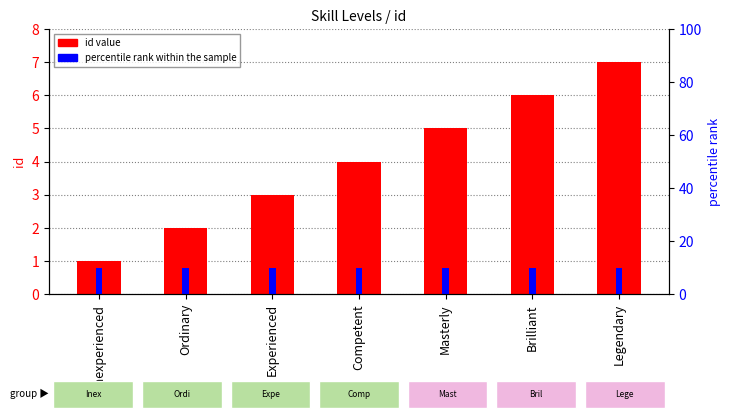

At which category does the chart reach its minimum across all series?

Inexperienced